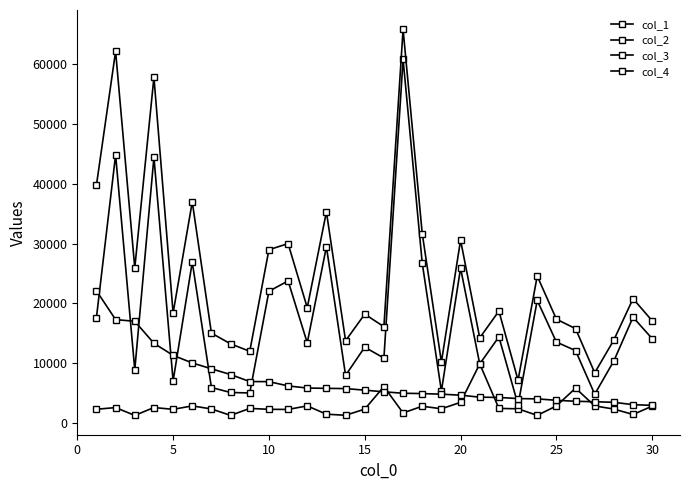

Does the chart have visible grid lines?

No